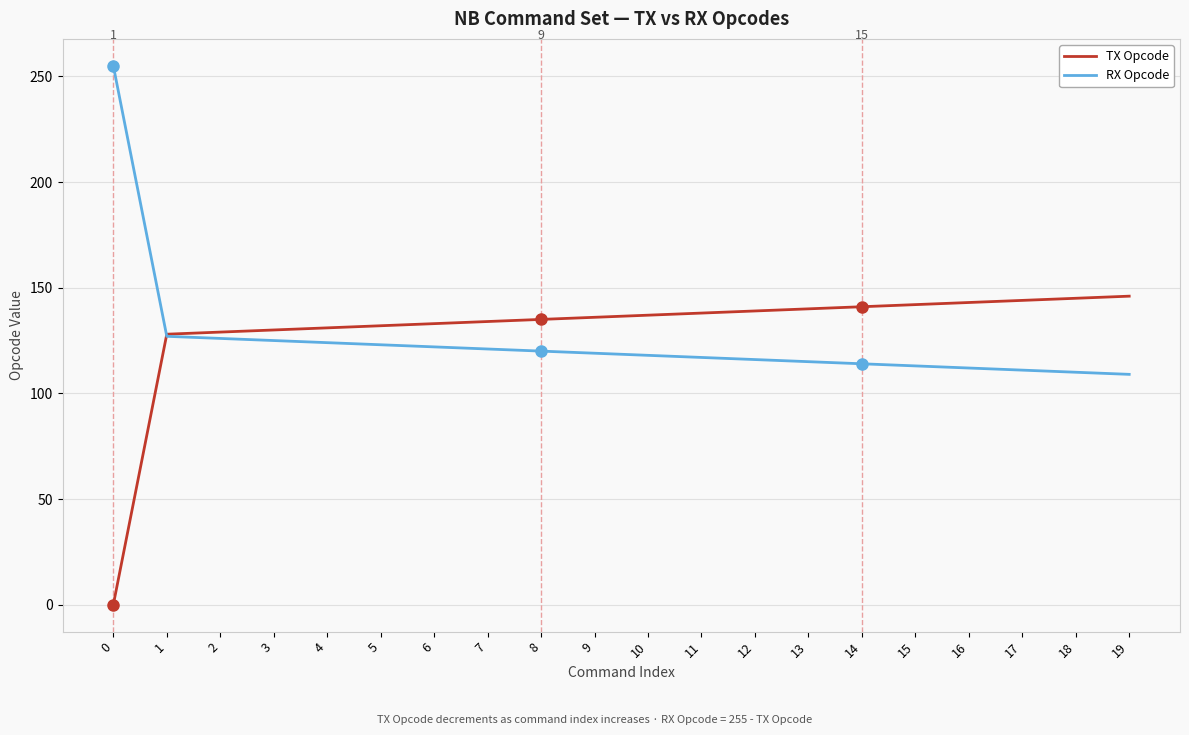

The value of TX Opcode at 5 is 54. True or false?

False